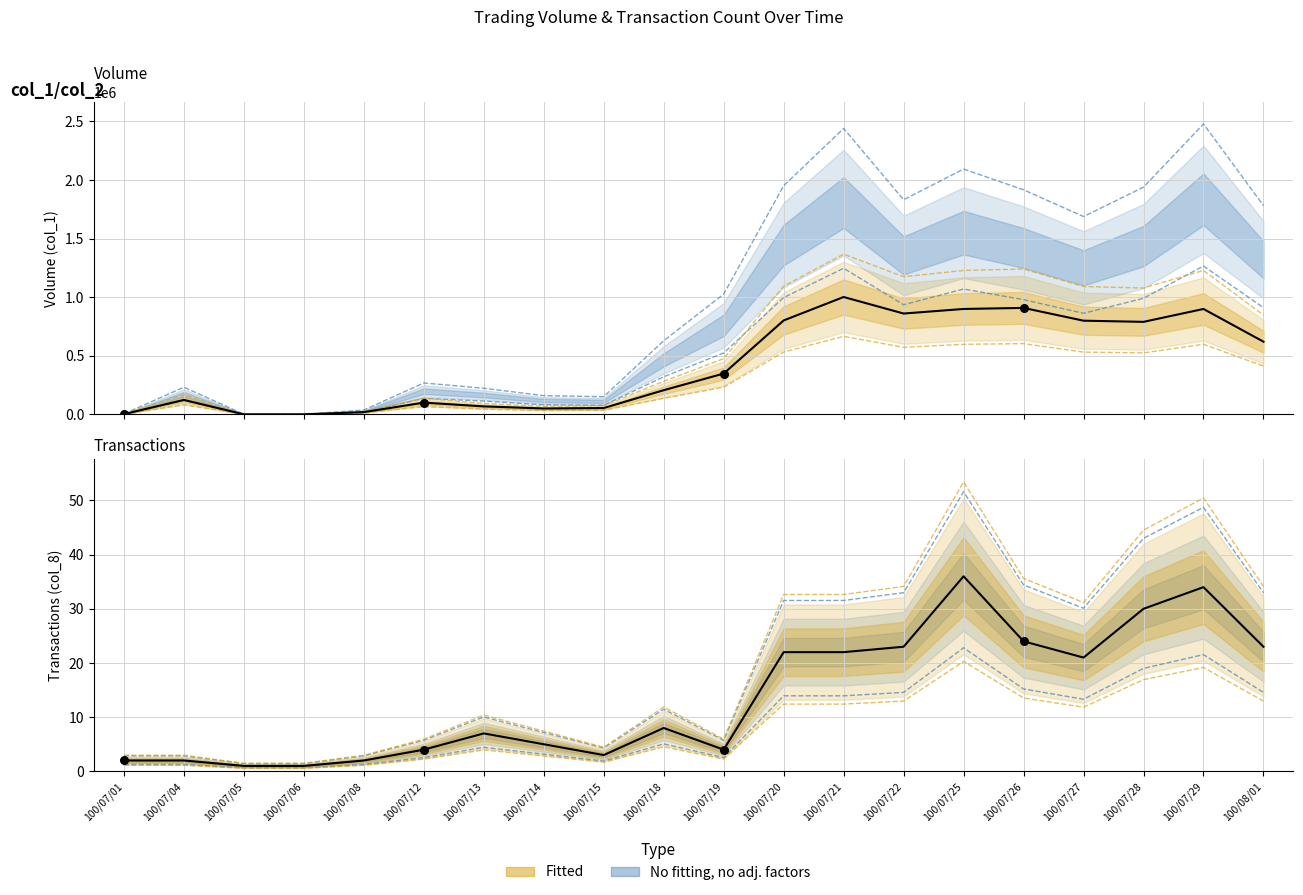

At which category is the sum across all series the highest?

100/07/21